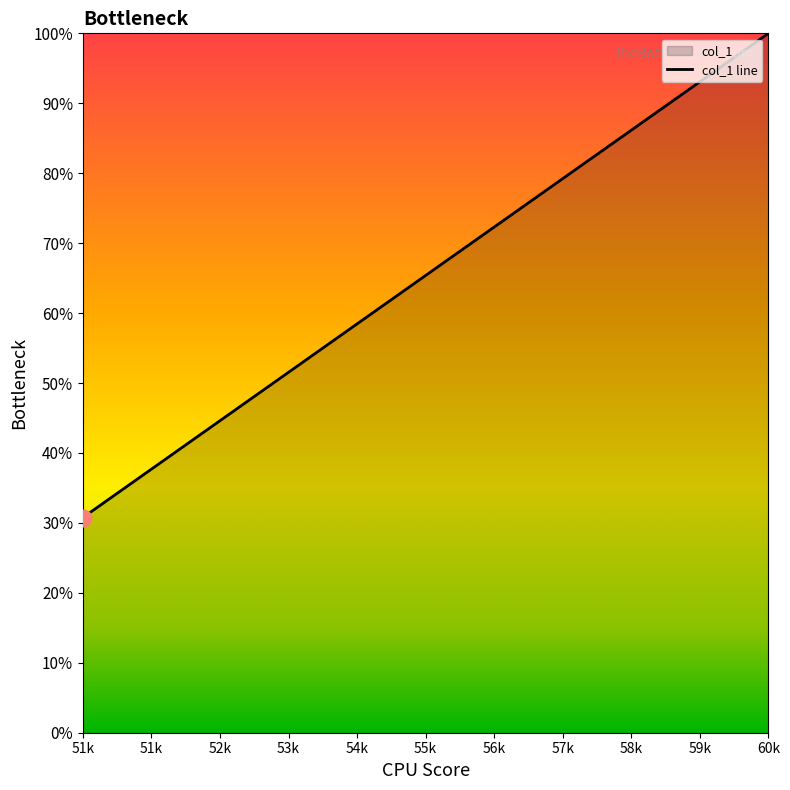

What is the difference between the maximum and second lowest values?

8